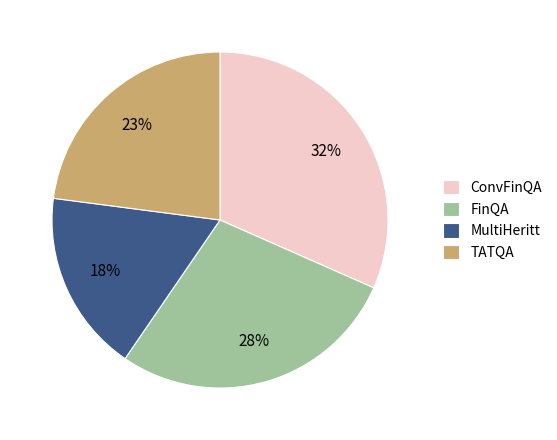

How many segments does this pie chart have?

4